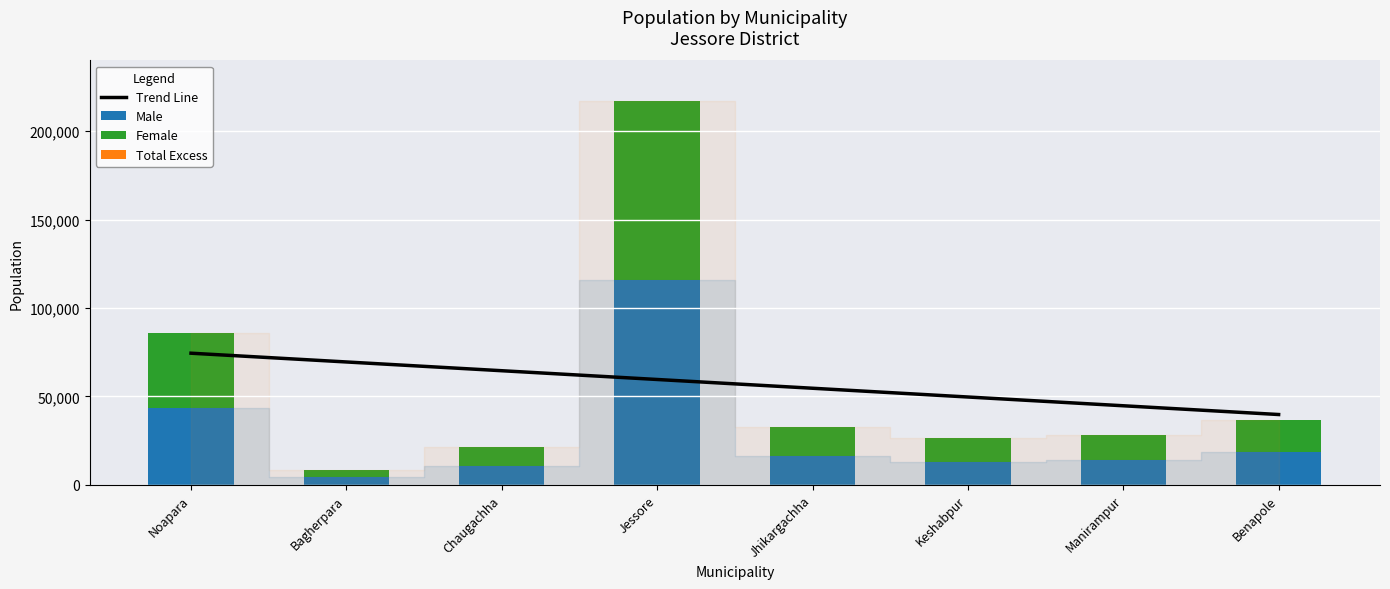

Are the bars horizontal?

No